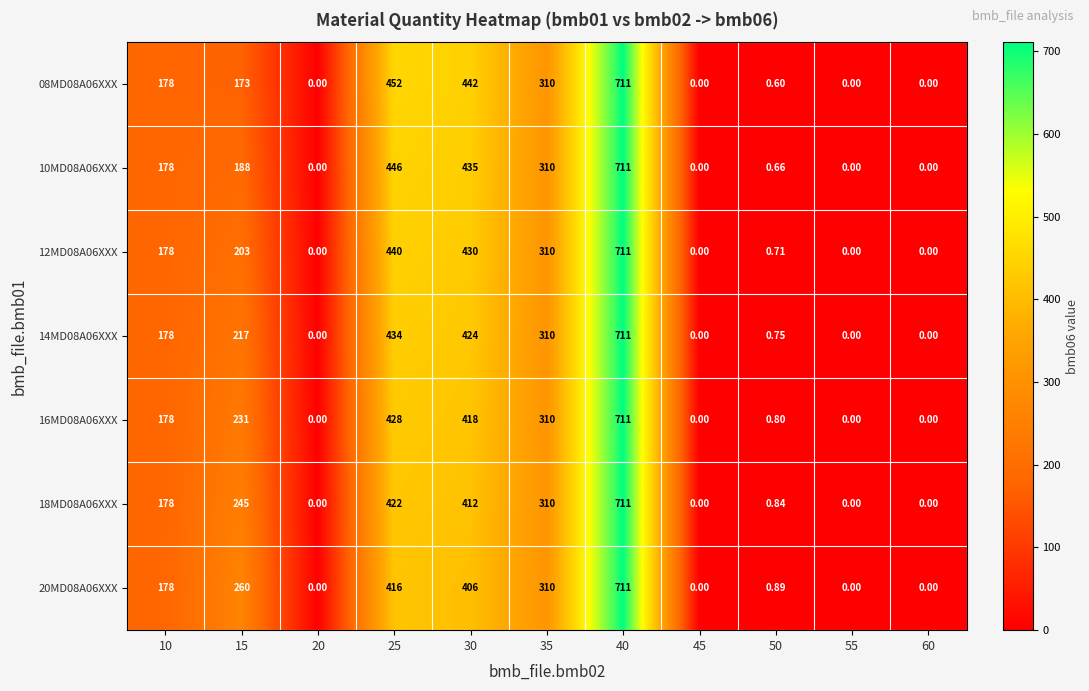

How many data points in 18MD08A06XXX are less than 178?

5